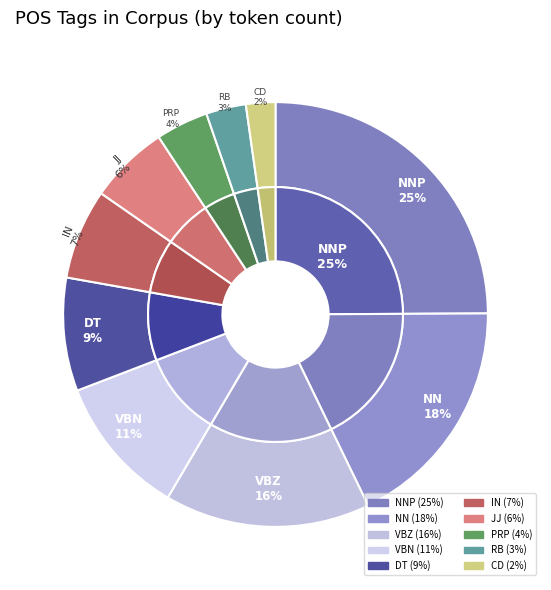

The RB slice represents 1% of the pie. True or false?

False